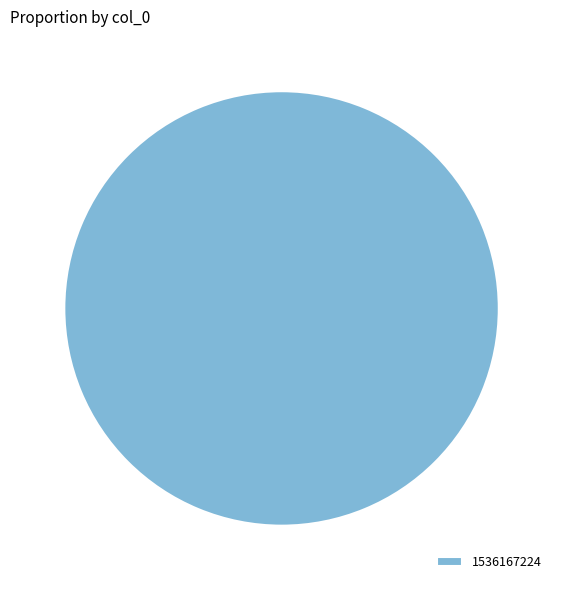

Is it true that 1536167224 is 87% of the pie?

False